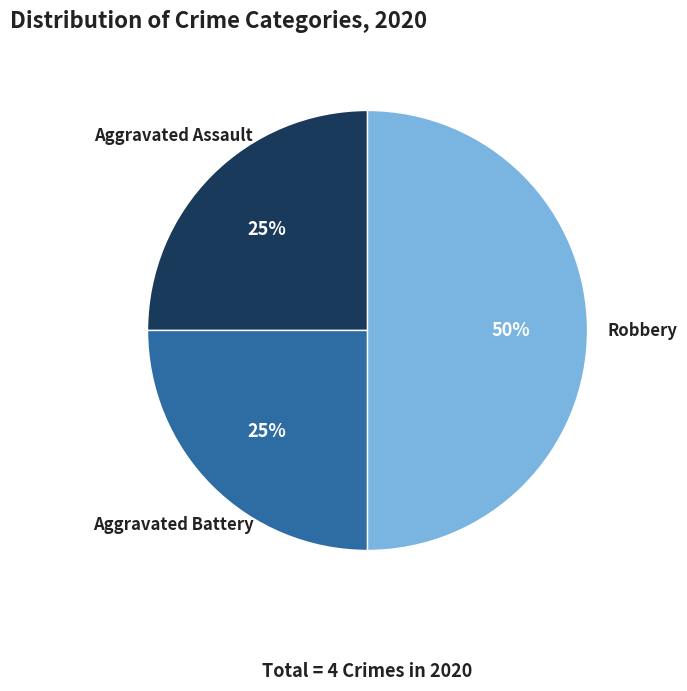

Is Aggravated Battery the majority of the pie?

No